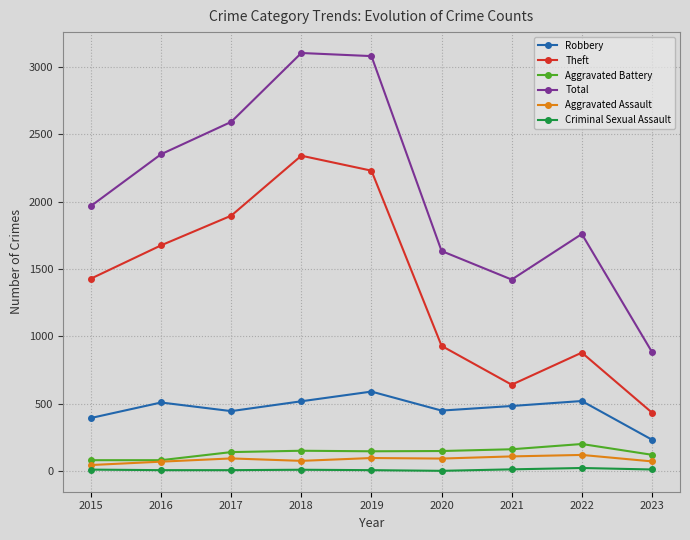

At how many categories does at least one series exceed 358?

9